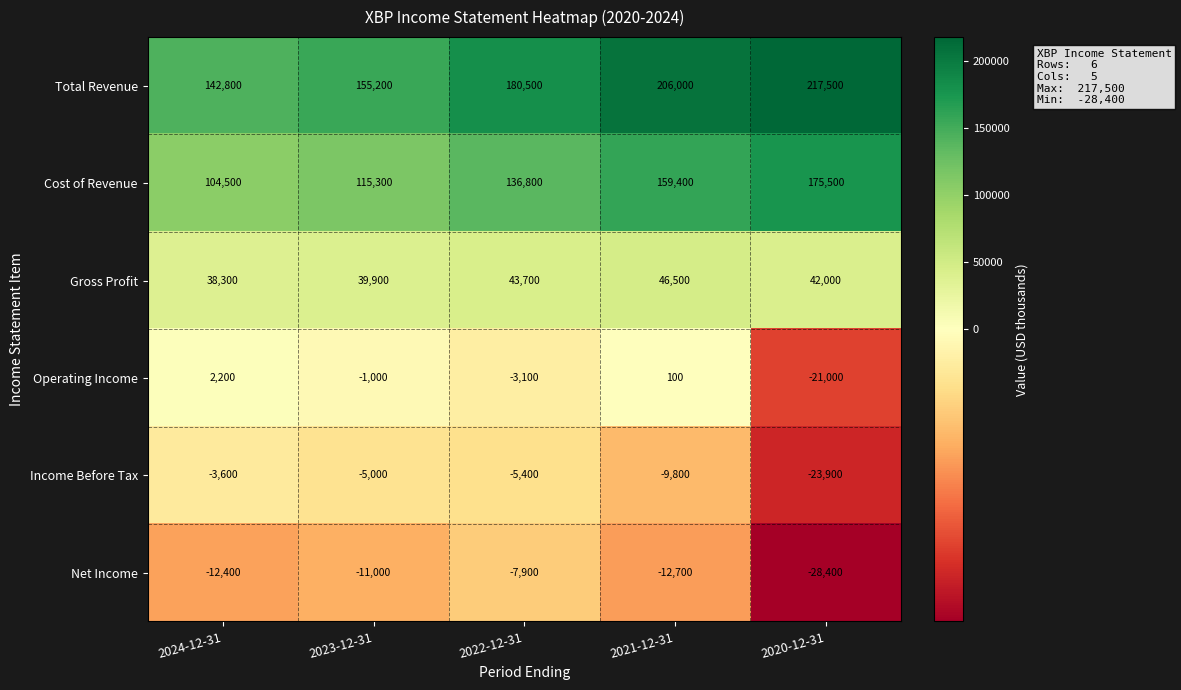

How many distinct data groups are displayed?

6